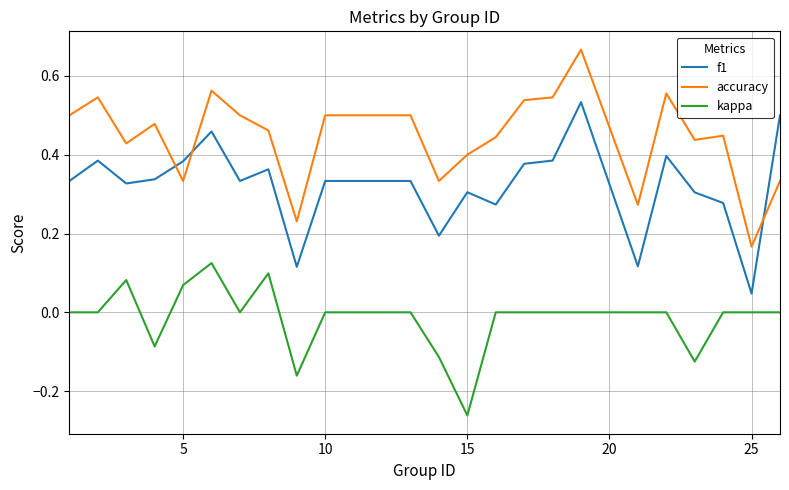

Which series has the largest total across all categories?

accuracy